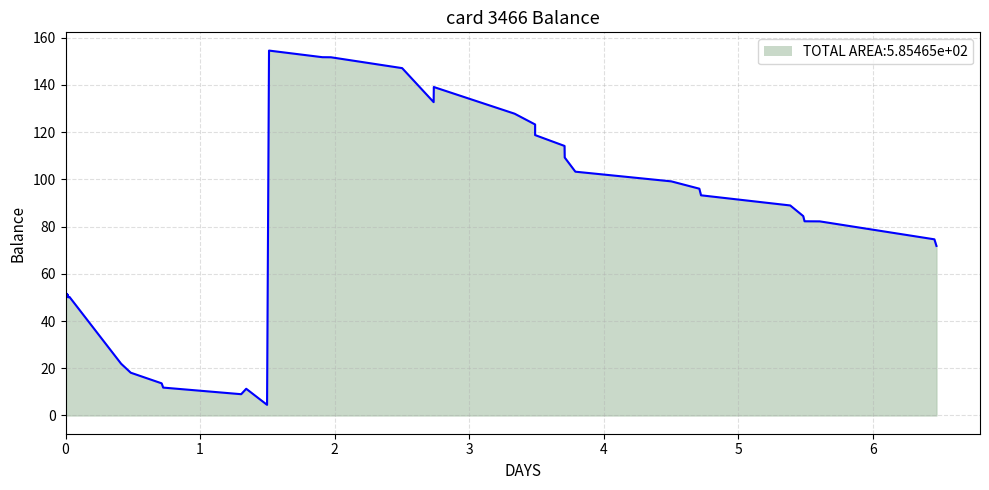

What is the sum of the values at 2013-09-03 17:47 and 2013-09-05 17:09?

235.1